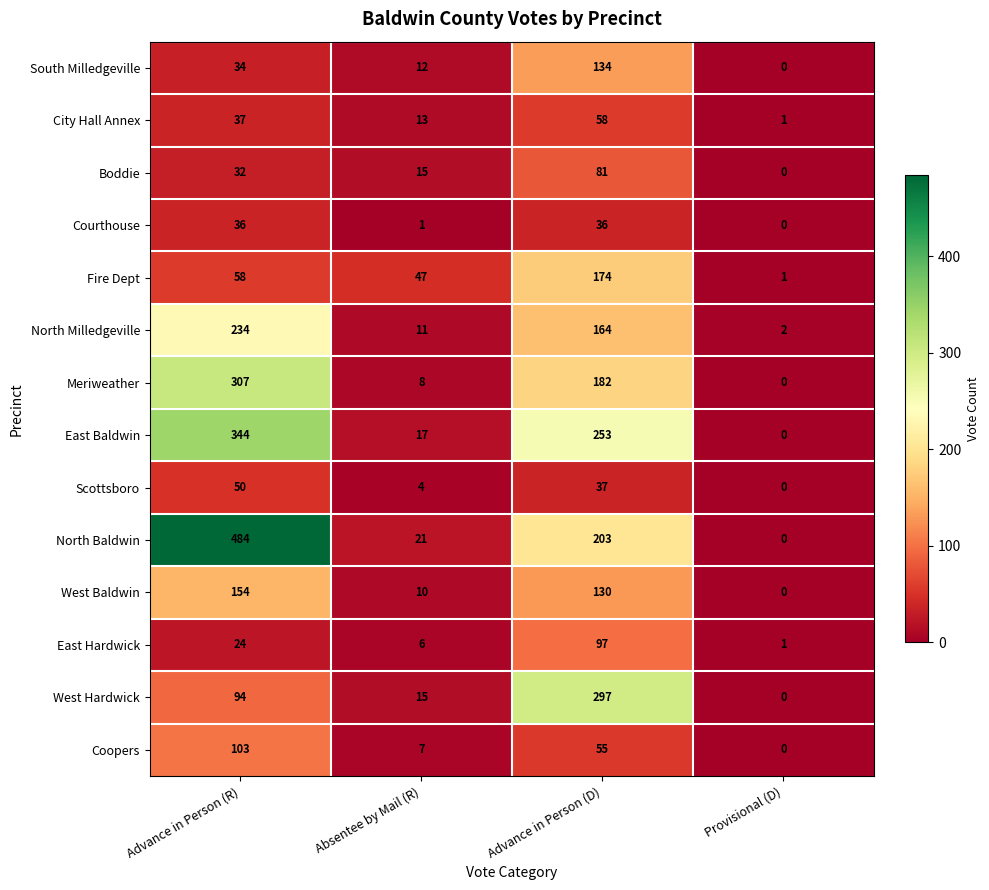

What is the total value across all series at Provisional (D)?

5